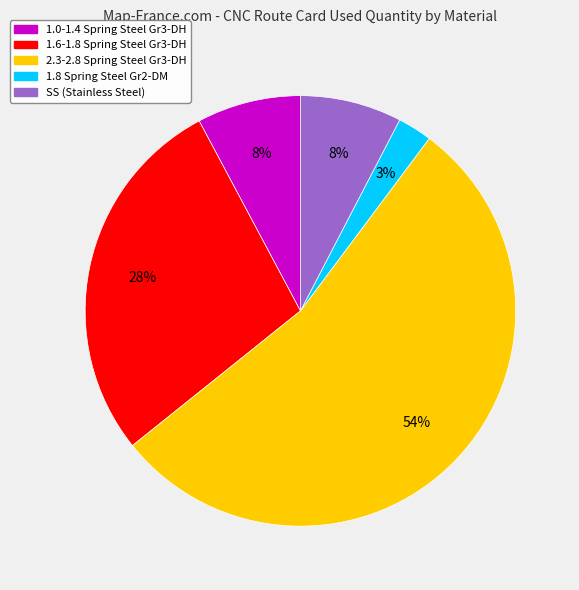

Is there a majority slice in this chart?

Yes